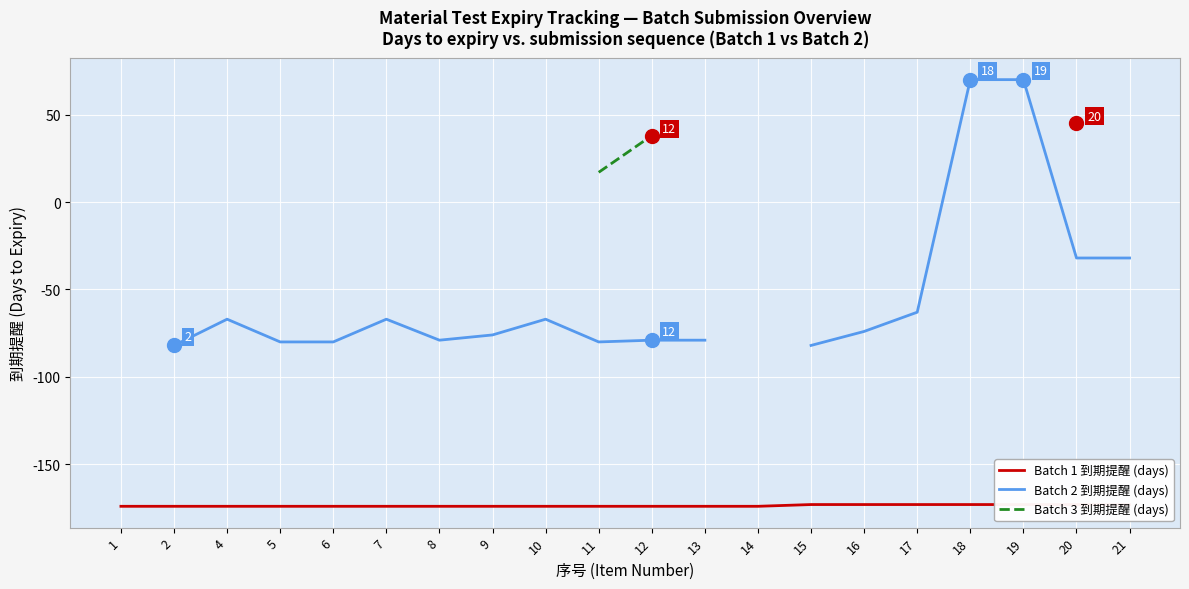

What is the sum of the Batch 1 到期提醒 (days) values at 20 and 5?

-347.0